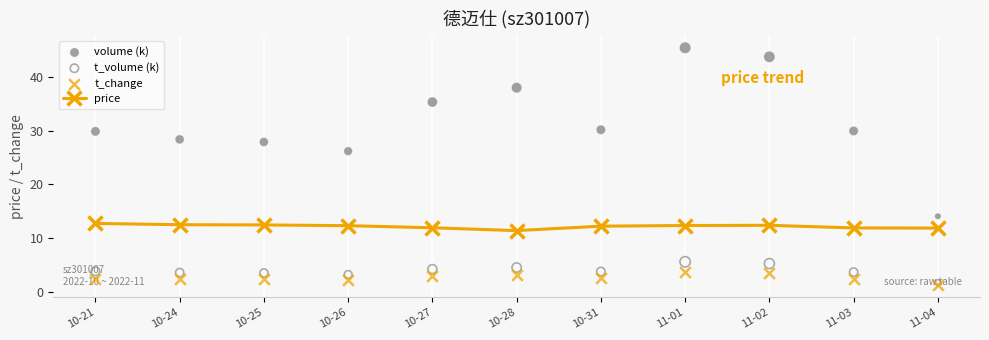

What are all the series names shown in the legend?

price, volume (k), t_volume (k), t_change